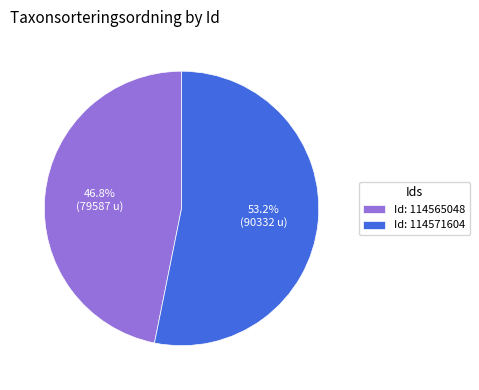

How many segments does this pie chart have?

2